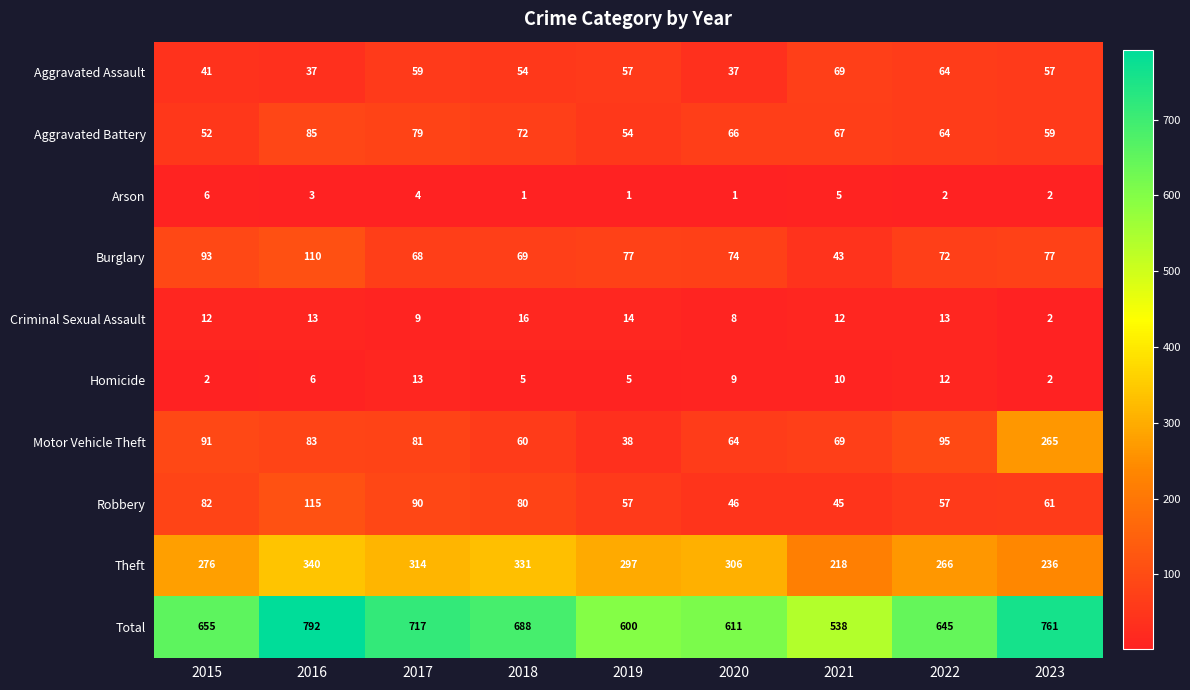

True or false: Arson has a value of 3 at 2021.

False